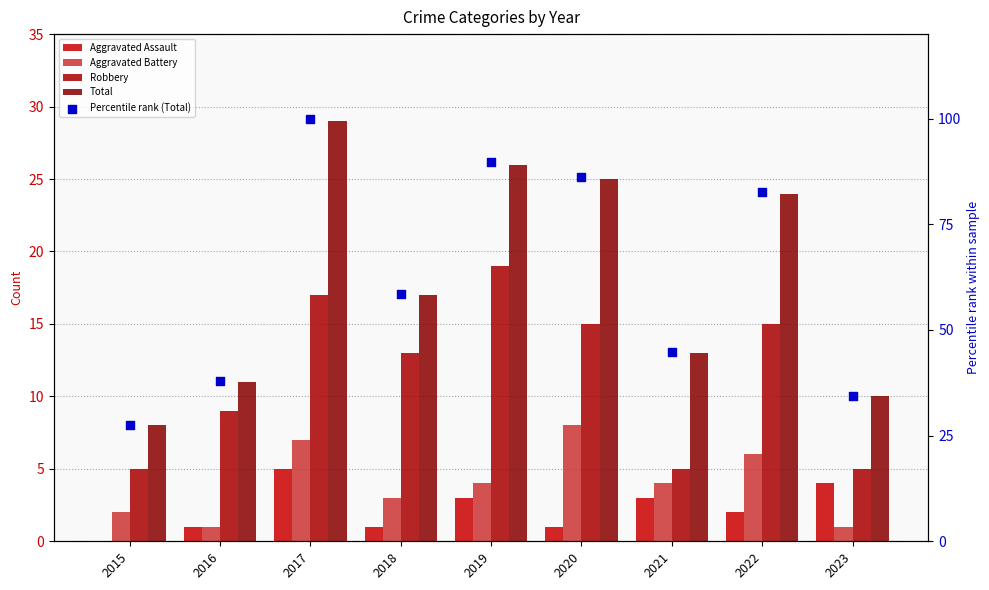

What are all the series names shown in the legend?

Aggravated Assault, Aggravated Battery, Robbery, Total, Percentile rank (Total)